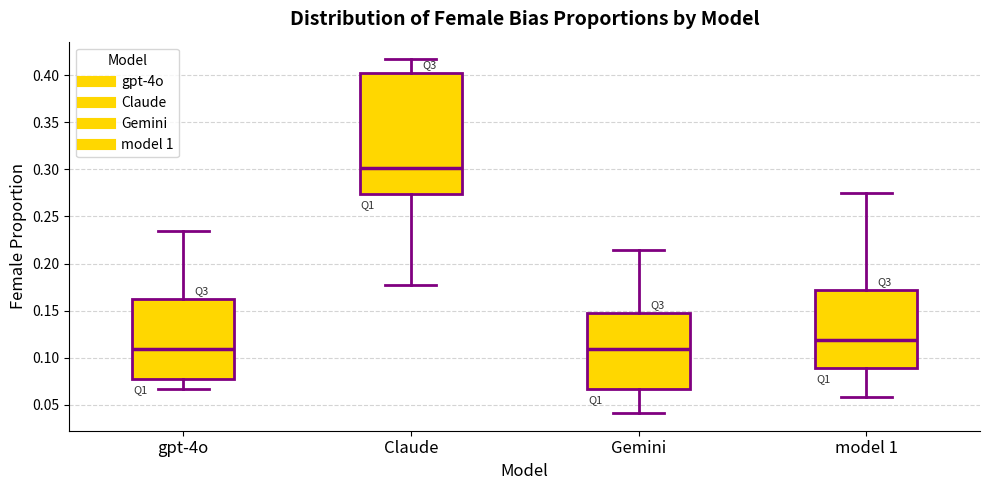

Which box is the tallest, from its lower edge to its upper edge?

Claude